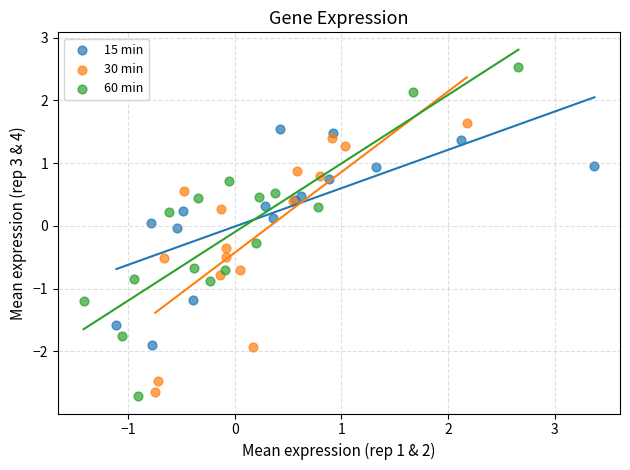

Which series has the widest spread of Y values?

60 min